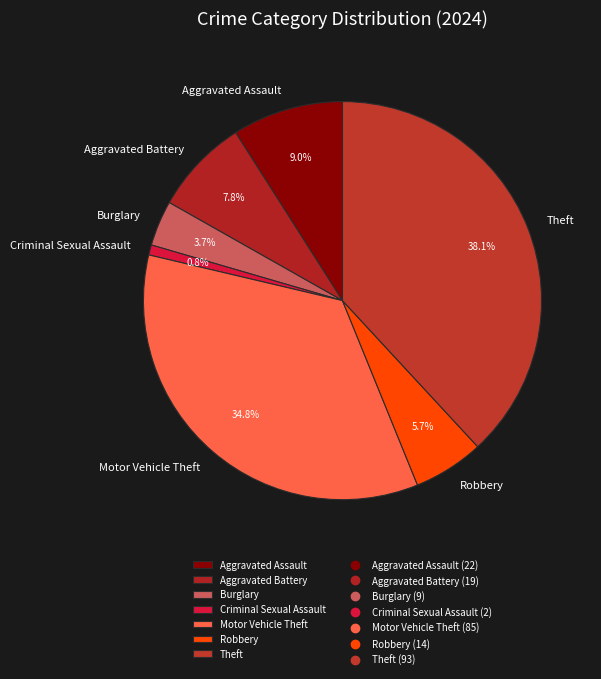

Does Theft represent more than half of the total?

No